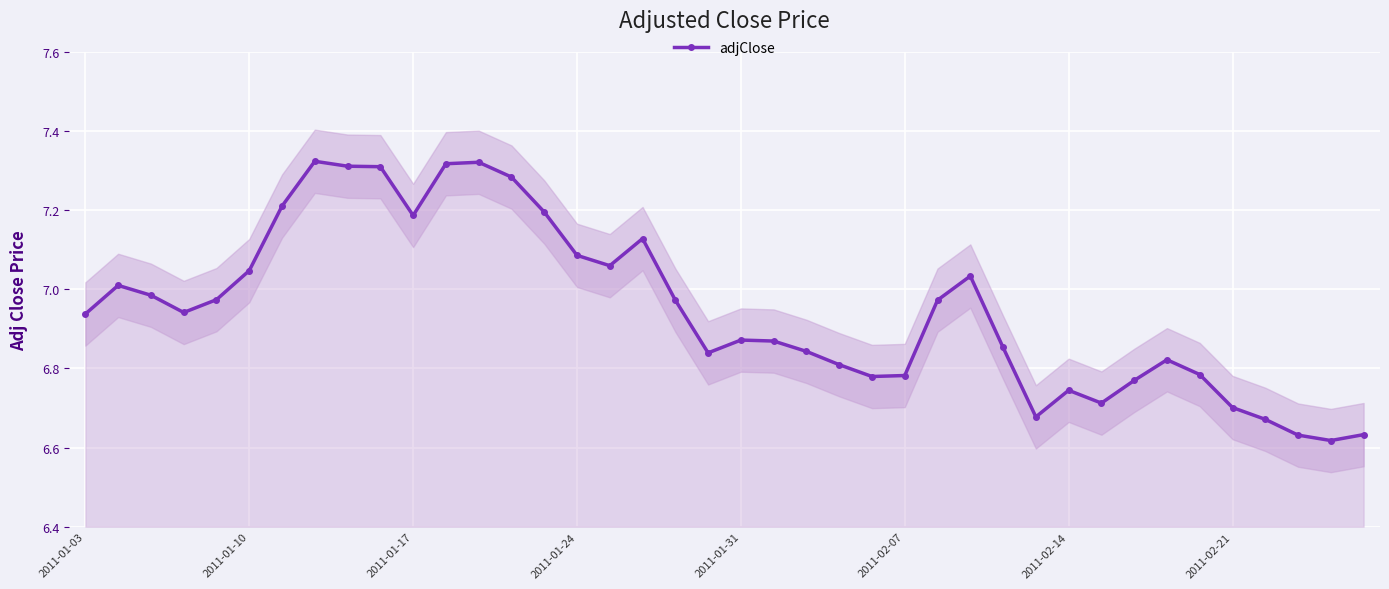

True or false: adjClose has more than 2 interior local peaks.

True